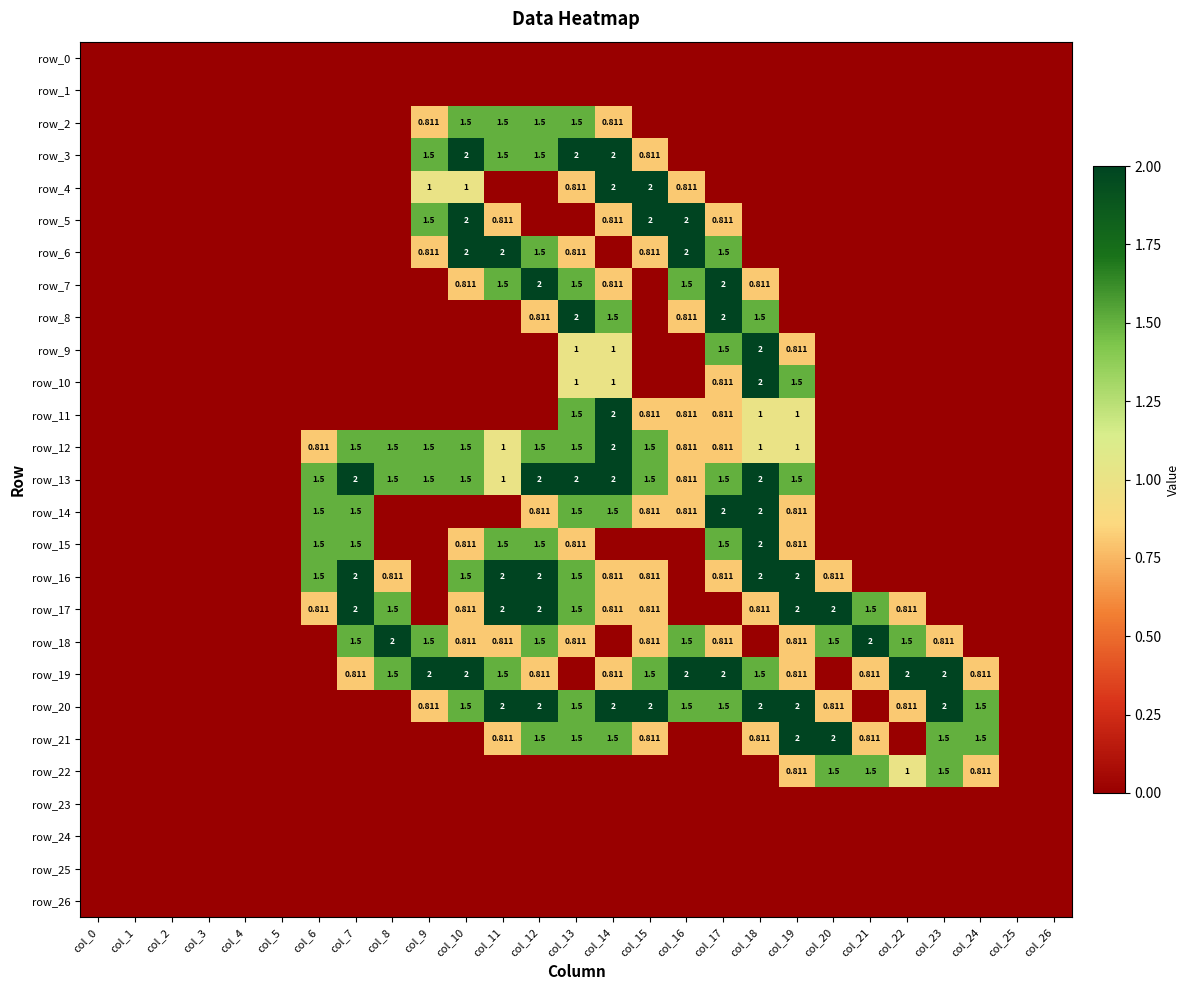

What is the difference between the maximum and minimum values in the row_8 series?

2.0